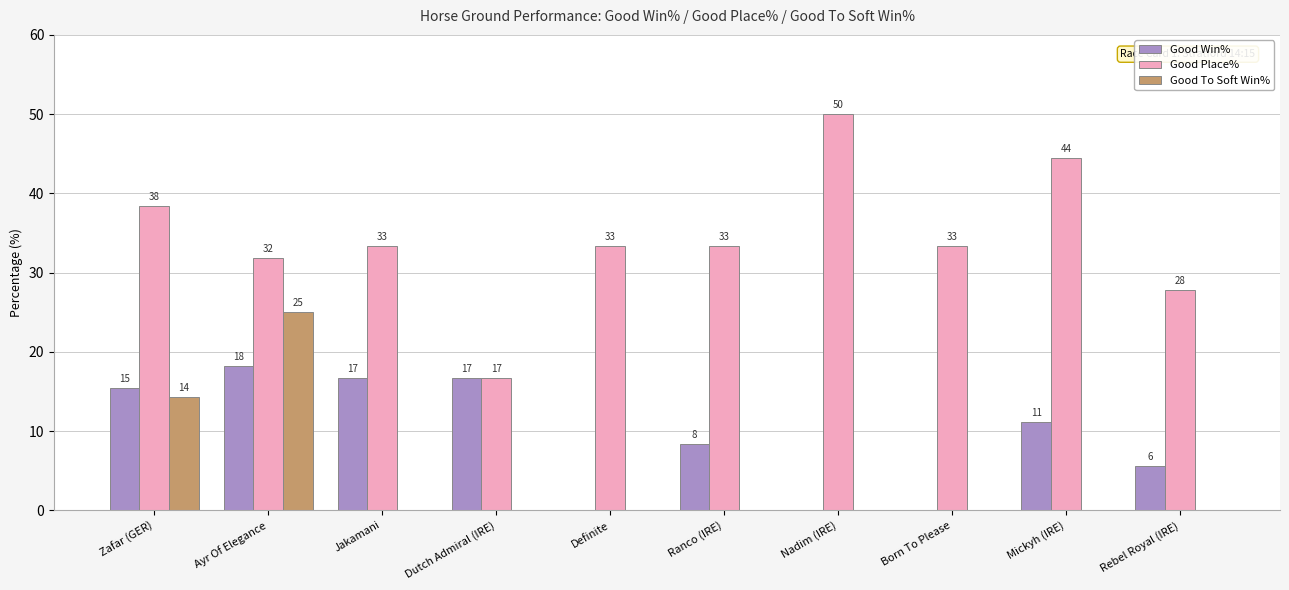

Reading right to left, extract all data points from this chart.

Good Win%: 5.6	11.1	0.0	0.0	8.3	0.0	16.7	16.7	18.2	15.4
Good Place%: 27.8	44.4	33.3	50.0	33.3	33.3	16.7	33.3	31.8	38.5
Good To Soft Win%: 0.0	0.0	0.0	0.0	0.0	0.0	0.0	0.0	25.0	14.3